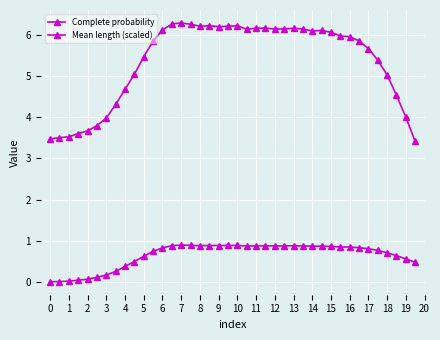

At which category does the chart reach its peak across all series?

7